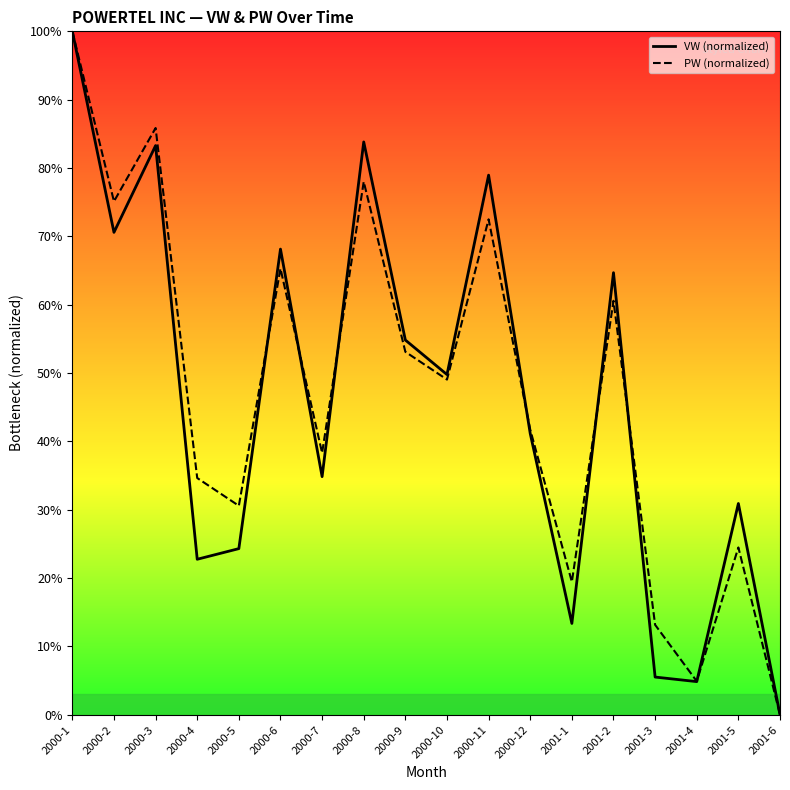

What is the difference between the highest and lowest values at 2000-11?

6.5